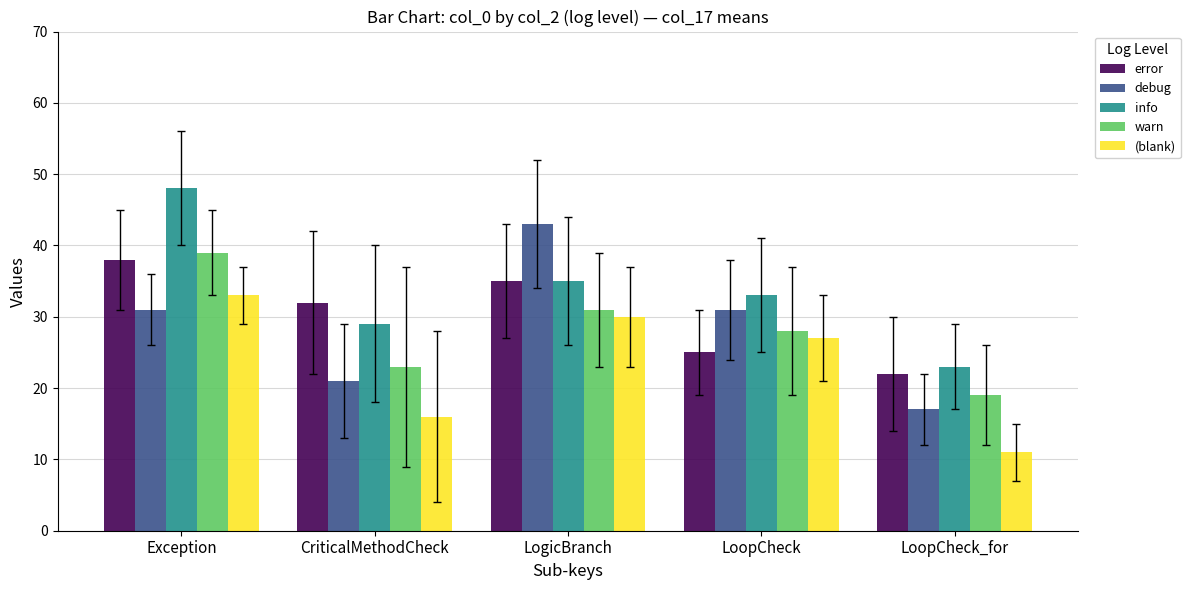

At which category is the sum across all series the highest?

Exception